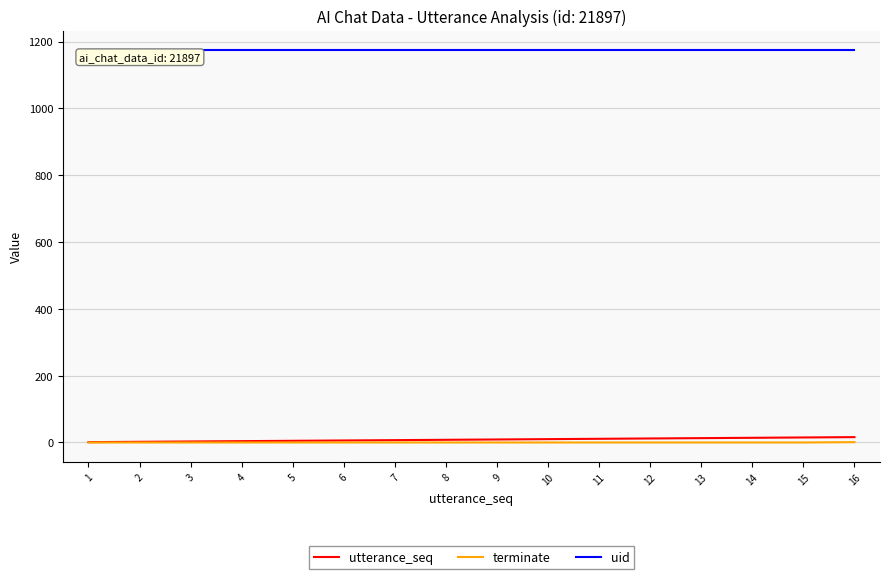

Which series has the largest total across all categories?

uid